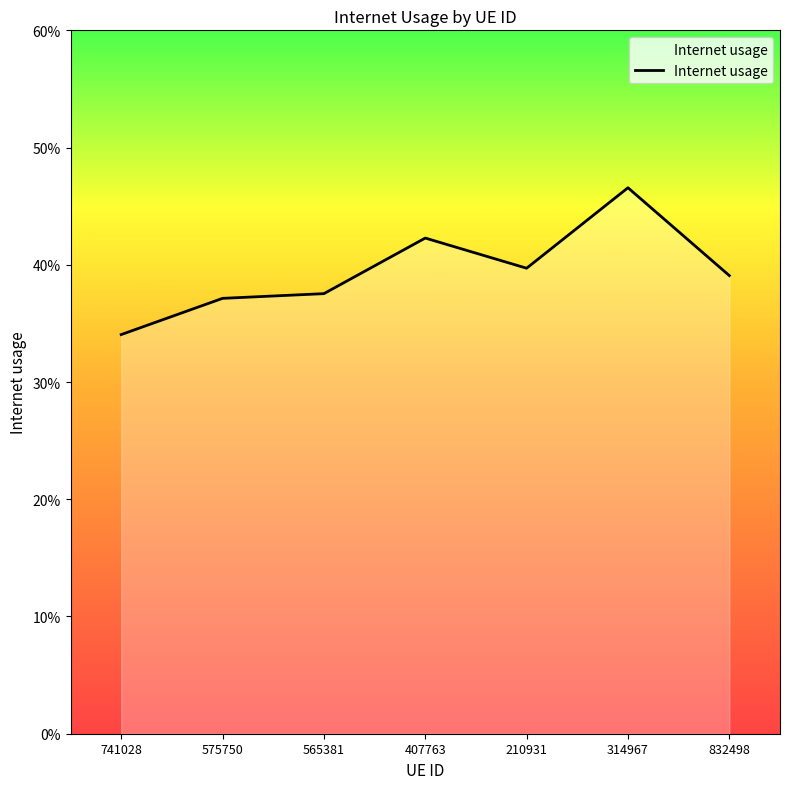

Where is the data nearest to the value 0?

741028